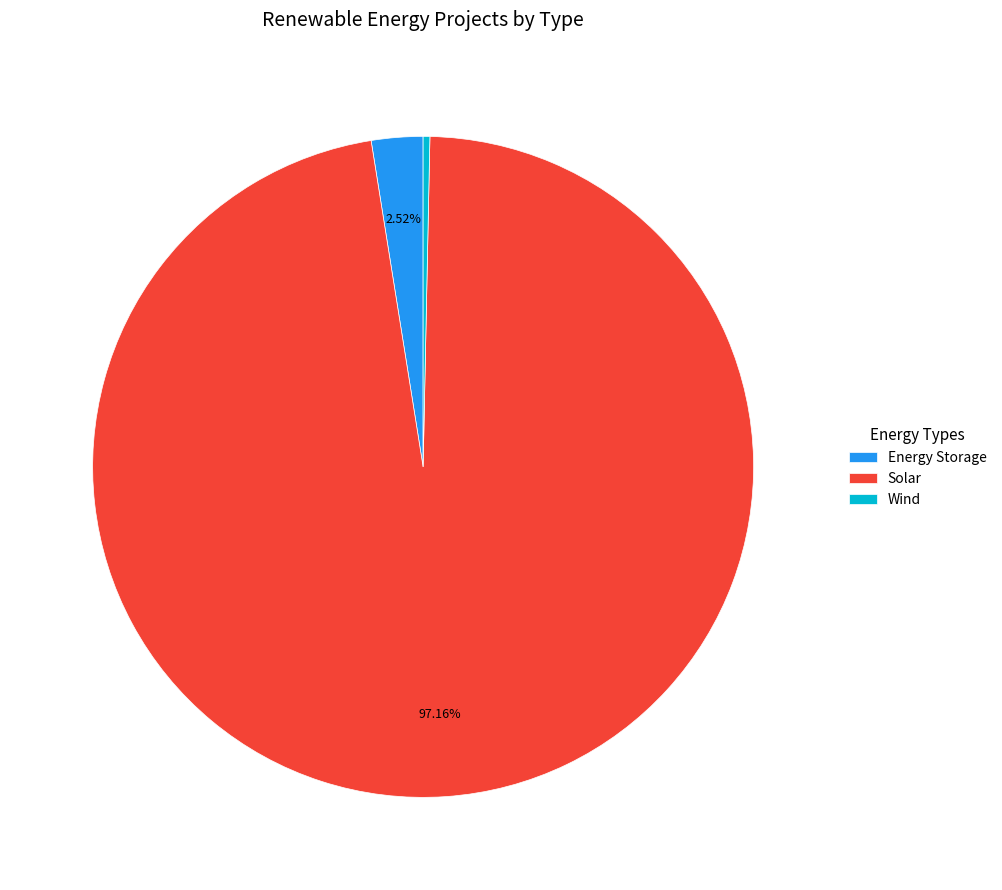

To the nearest percent, what percentage of the pie is Solar?

97%